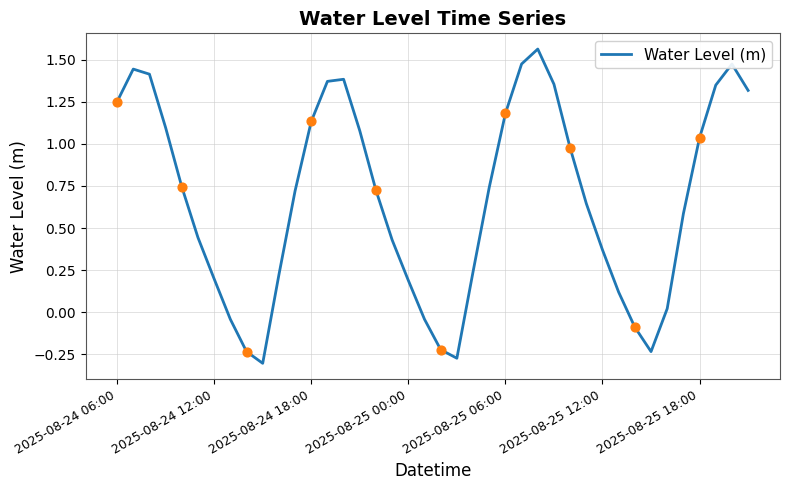

What is the difference between the maximum and minimum values?

1.9